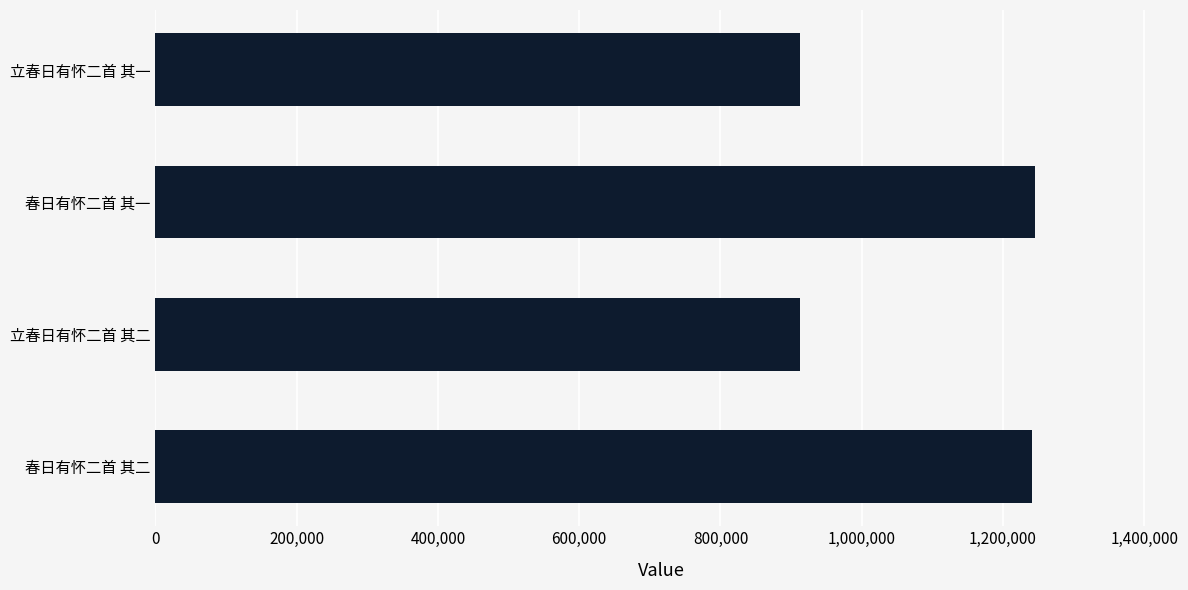

Are the bars grouped side by side (vs. stacked)?

No